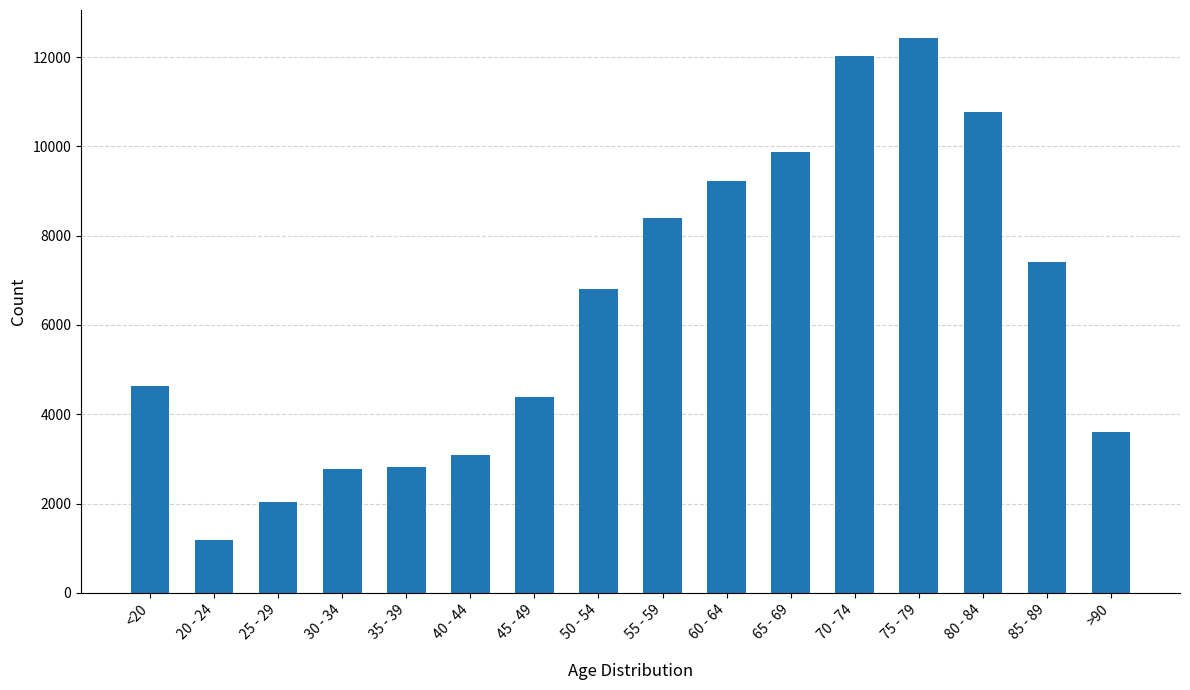

Which label corresponds to the largest value in the chart?

75 - 79